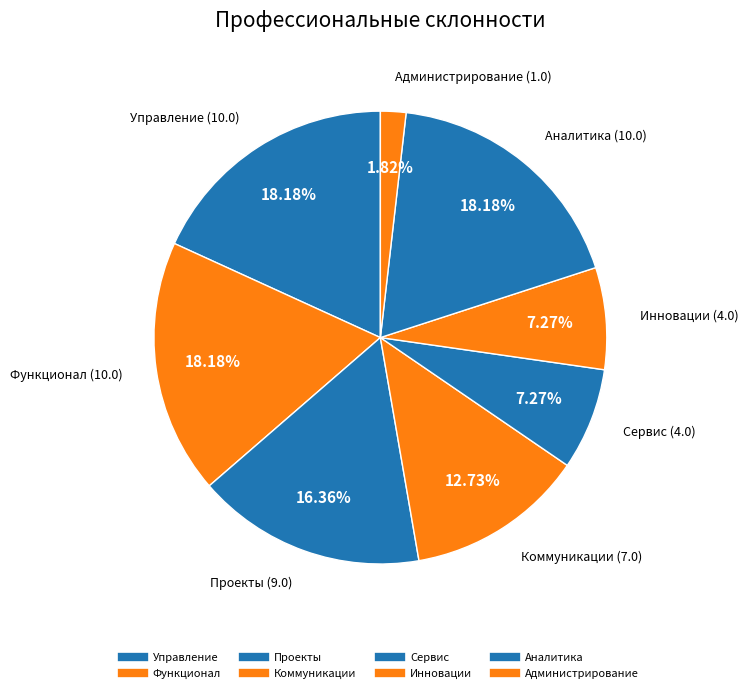

Combined, what portion of the pie is Аналитика and Функционал?

36.4%